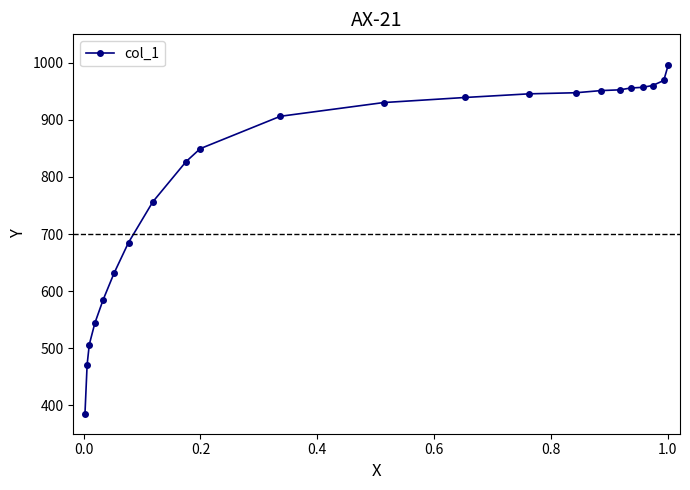

What is the minimum value shown in the chart?

384.7